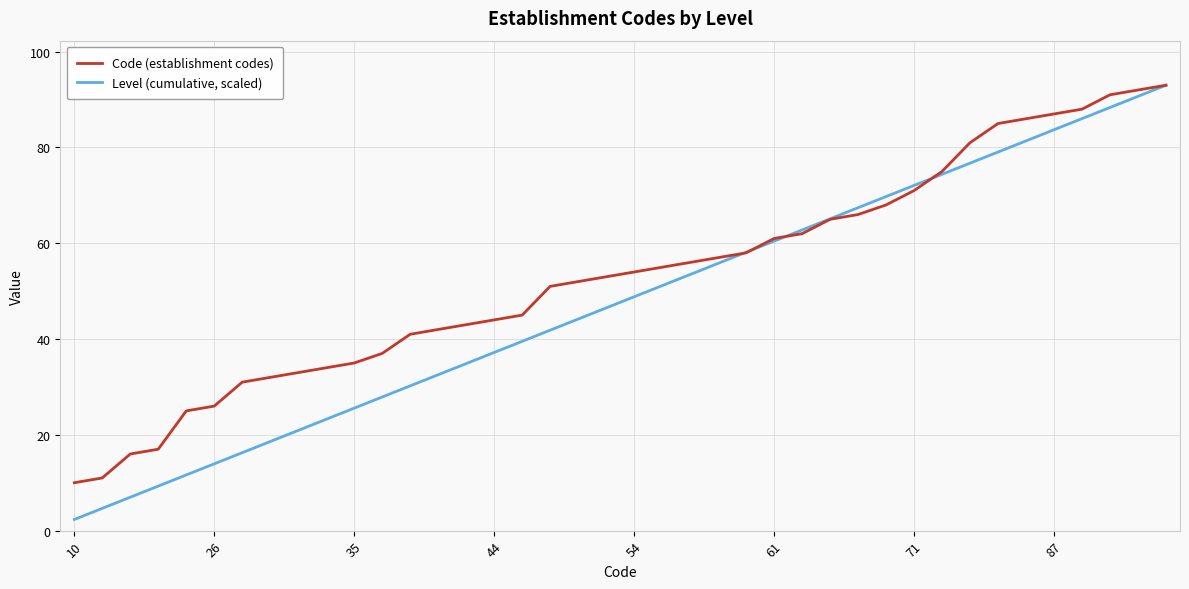

Which series has the largest range (max minus min)?

Level (cumulative, scaled)